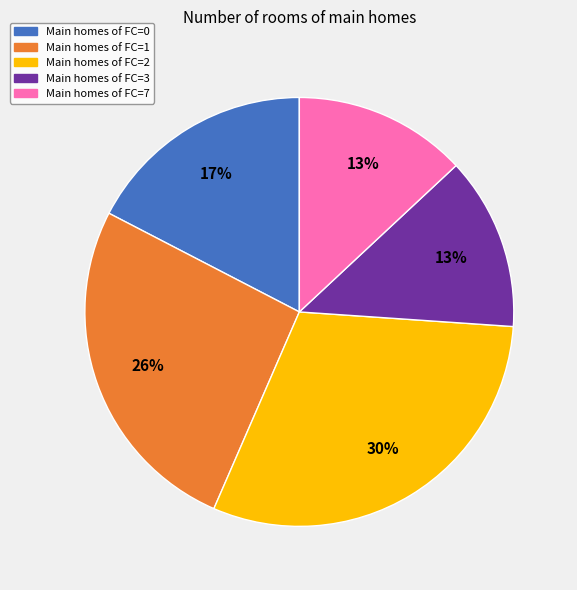

Does any single category account for the majority?

No